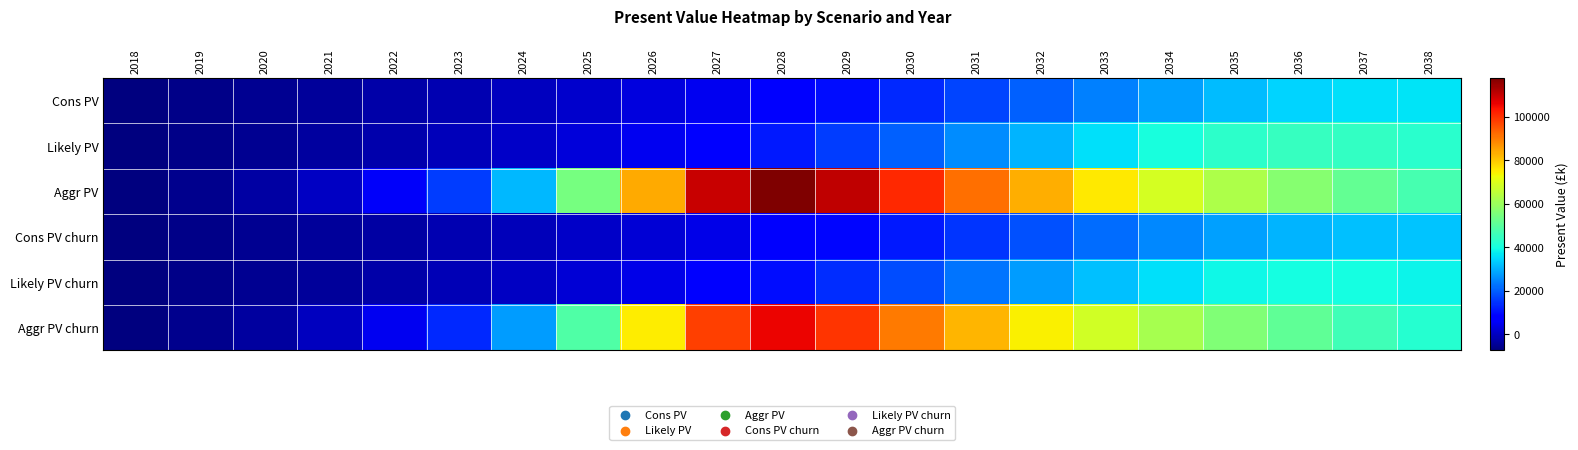

Which has a higher value, 2031 or 2024?

2031